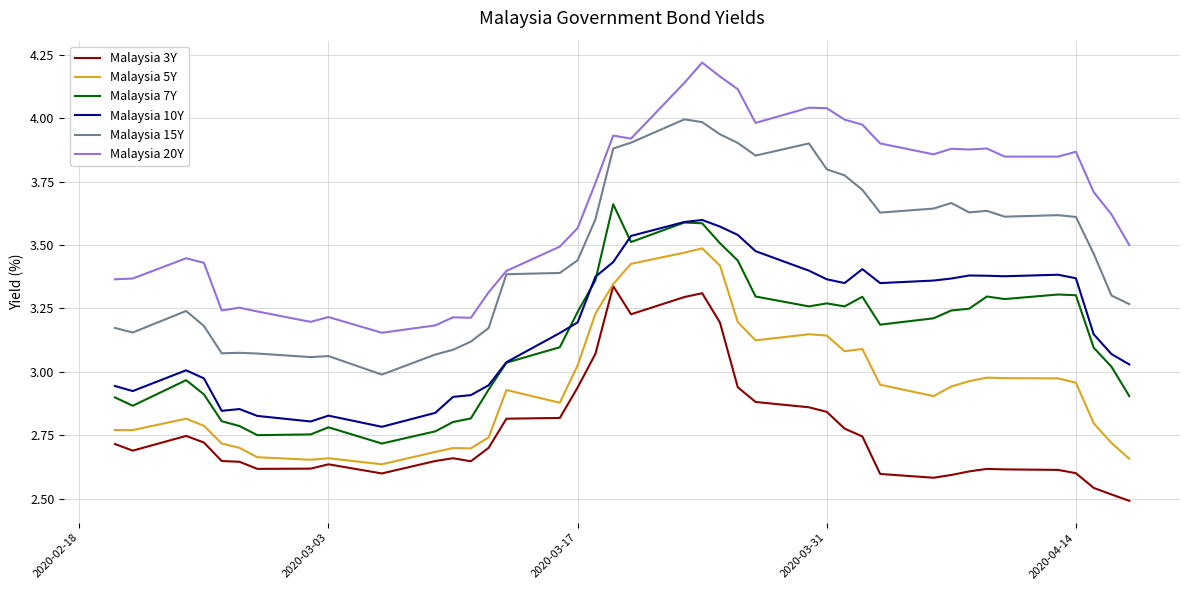

Which series has the largest total across all categories?

Malaysia 20Y